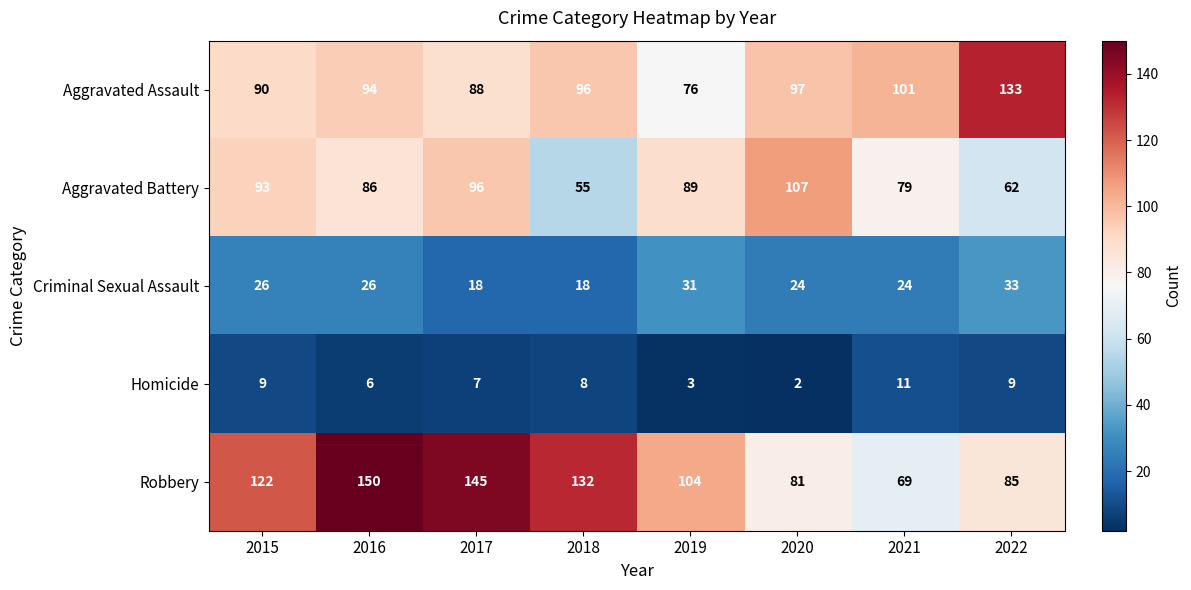

At which category is the sum across all series the highest?

2016